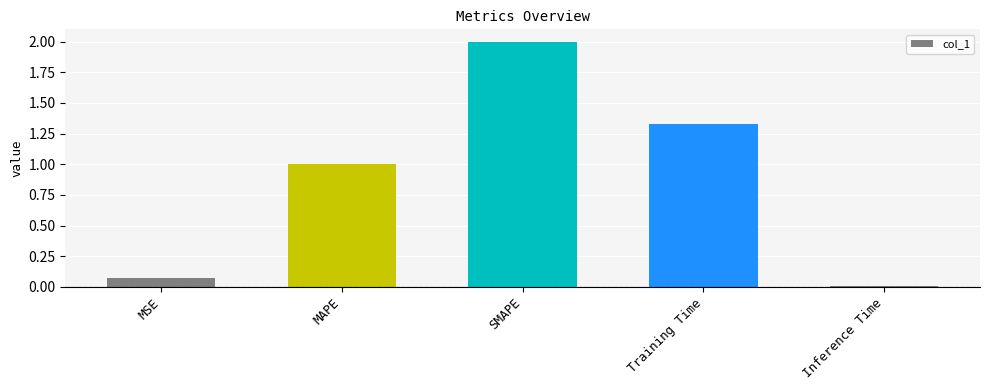

Is it true that the value at MAPE is 1.0?

True